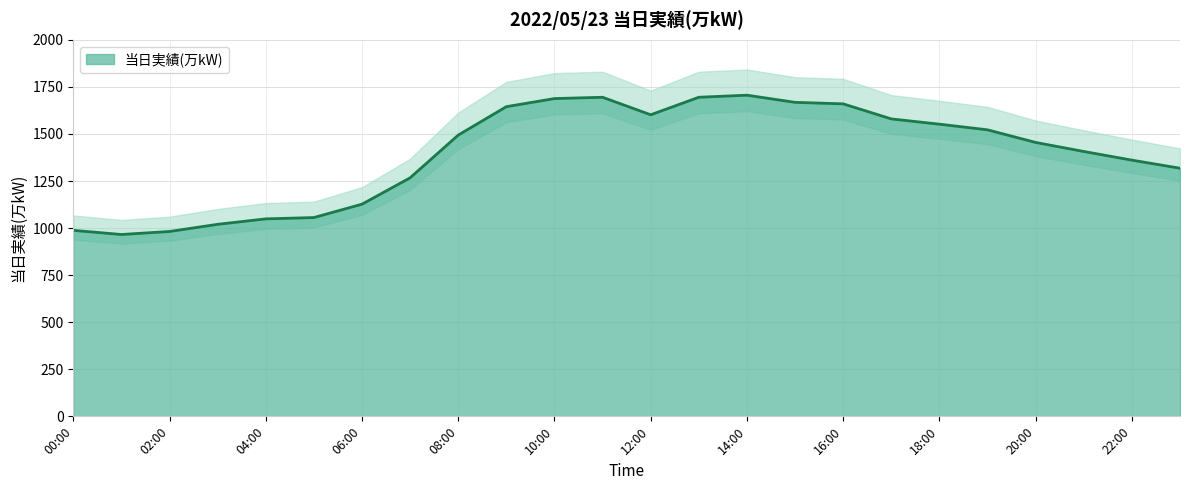

What is the change in value from 02:00 to 13:00?

+713